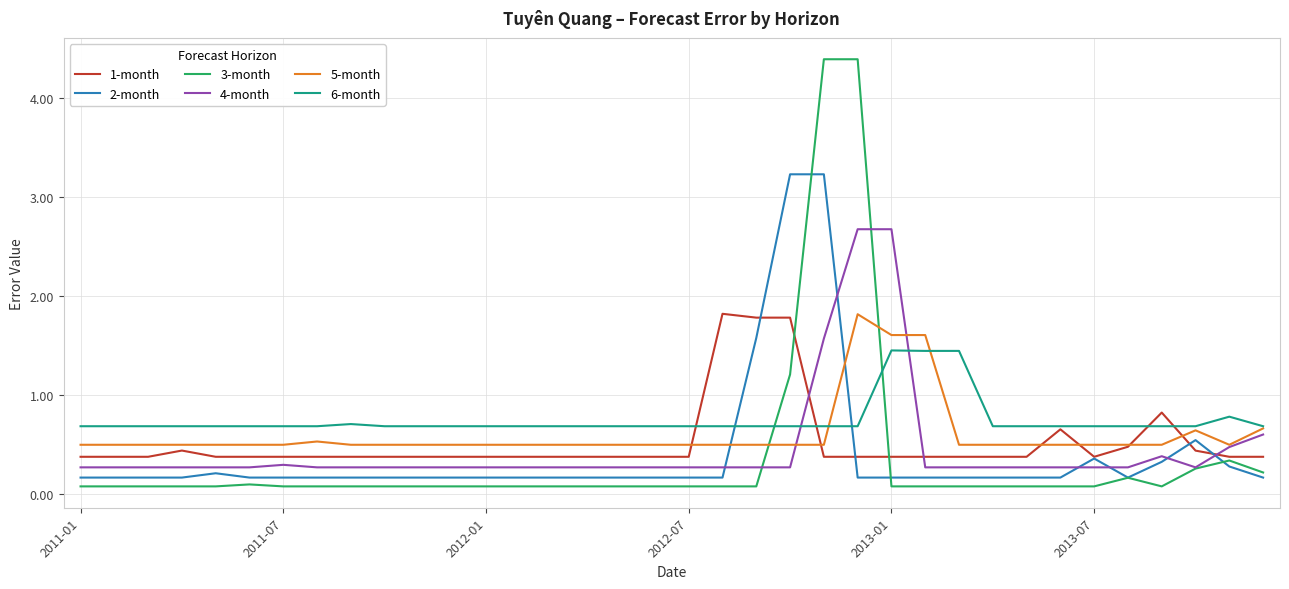

True or false: 2-month and 6-month intersect in this chart.

True